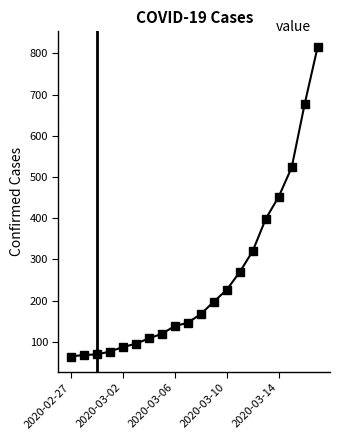

What is the difference between the maximum and minimum values?

752